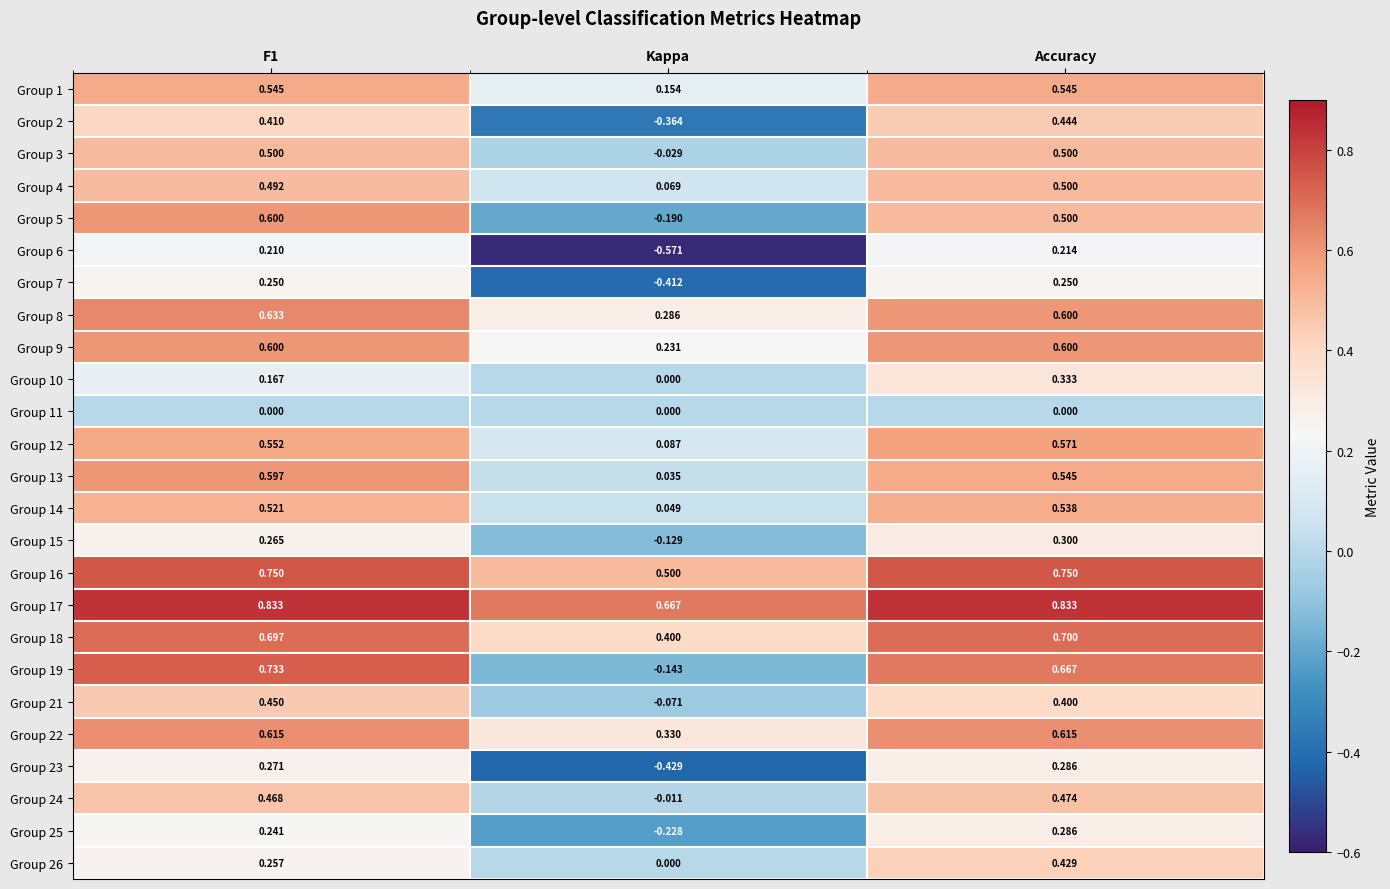

Is the value of Group 1 at F1 greater than the value of Group 8 at Accuracy?

No